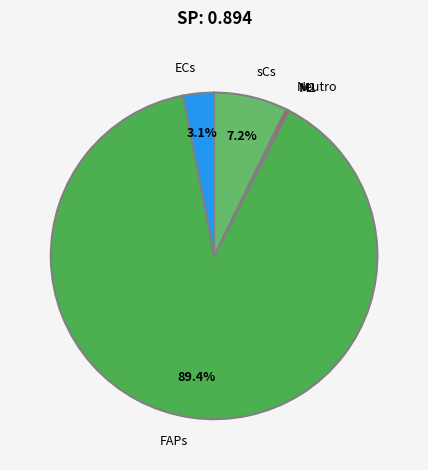

Does FAPs represent more than half of the total?

Yes